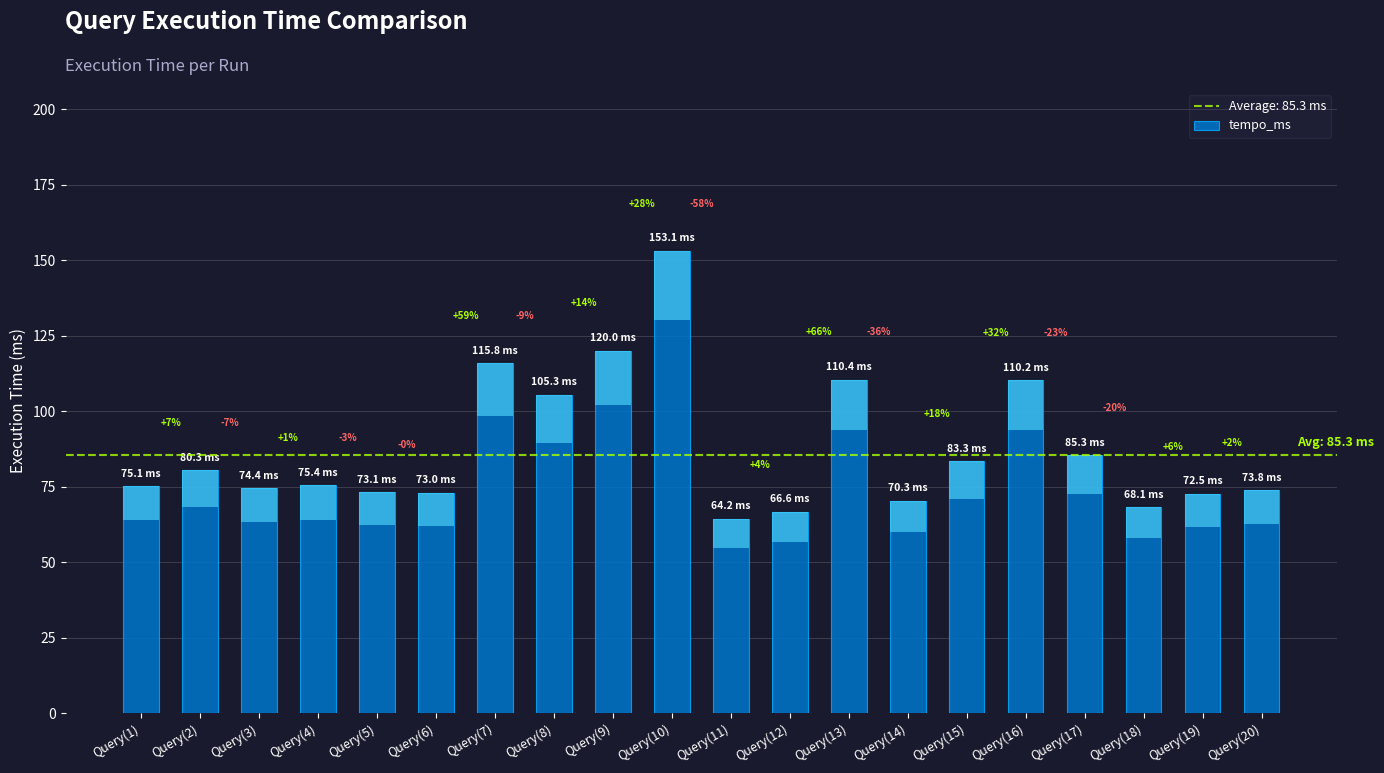

What is the difference between the maximum and second lowest values?

86.5